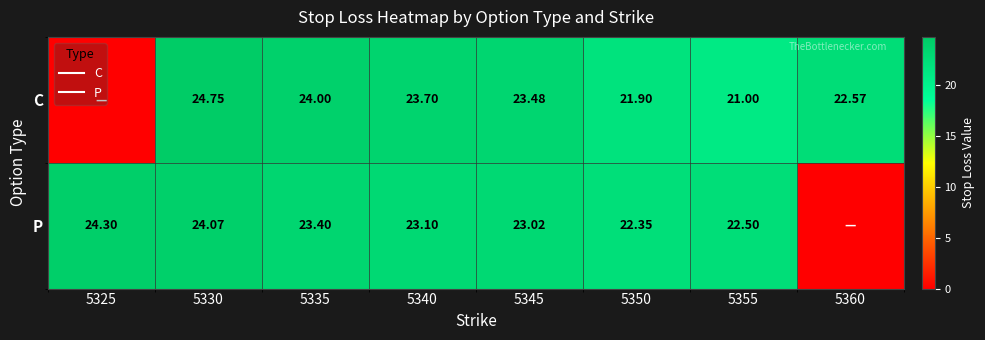

What is the highest value of the C series?

24.8